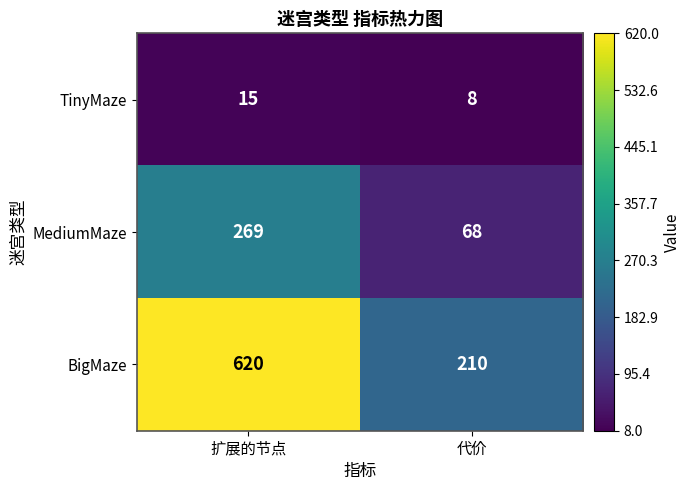

Reading left to right, list all the values displayed in this chart.

TinyMaze: 扩展的节点=15	代价=8
MediumMaze: 扩展的节点=269	代价=68
BigMaze: 扩展的节点=620	代价=210